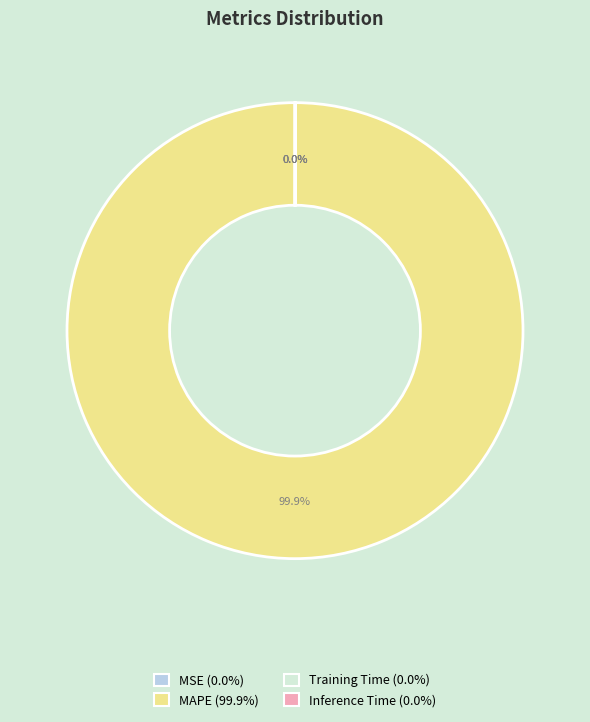

Does any single category account for the majority?

Yes